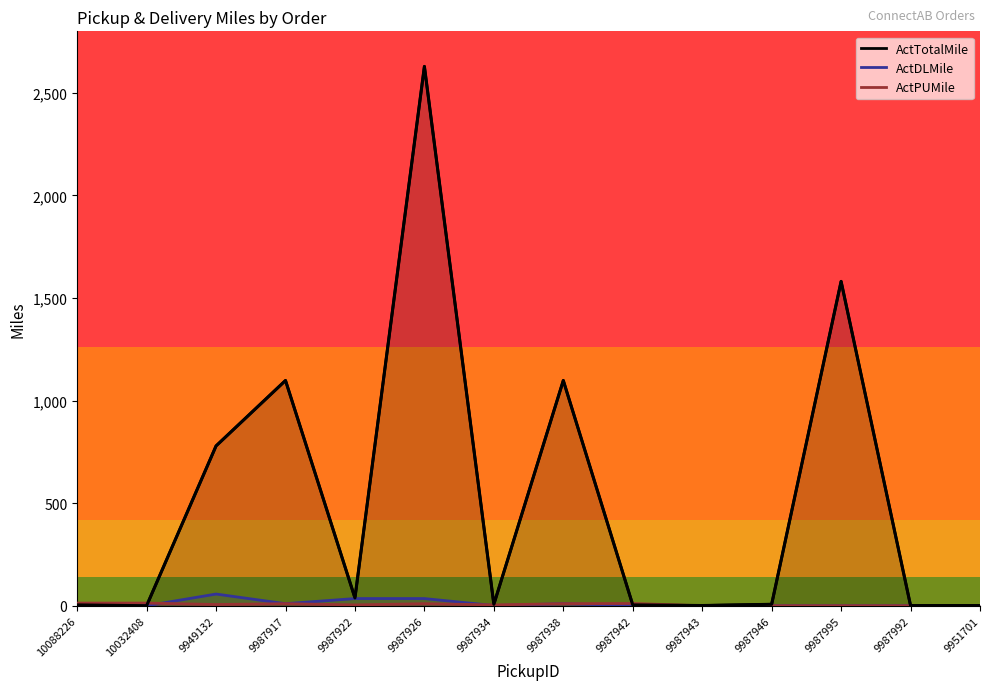

Is it true that the value at 9987946 is 7?

True